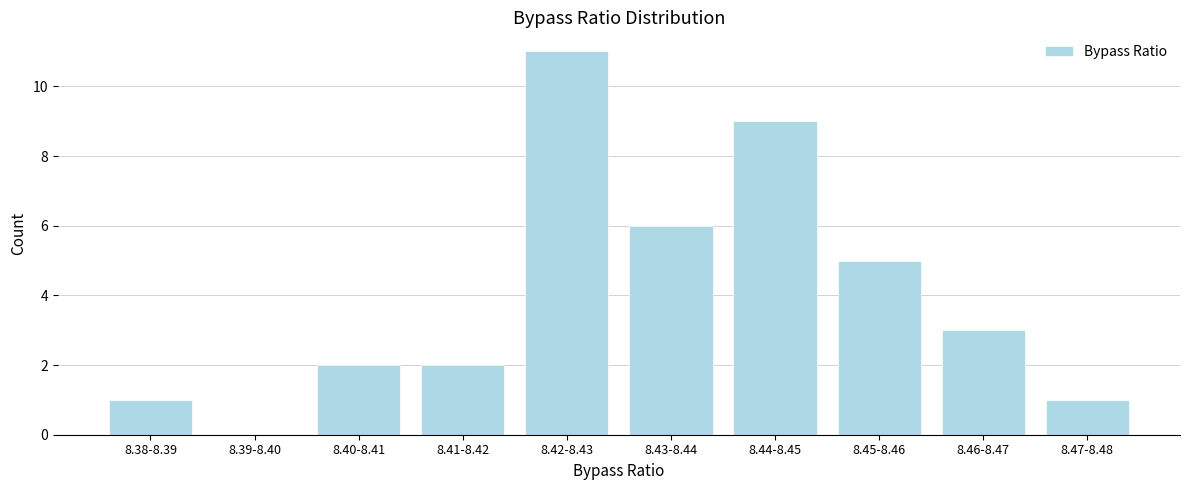

Reading right to left, extract all data points from this chart.

8.47-8.48=1	8.46-8.47=3	8.45-8.46=5	8.44-8.45=9	8.43-8.44=6	8.42-8.43=11	8.41-8.42=2	8.40-8.41=2	8.39-8.40=0	8.38-8.39=1